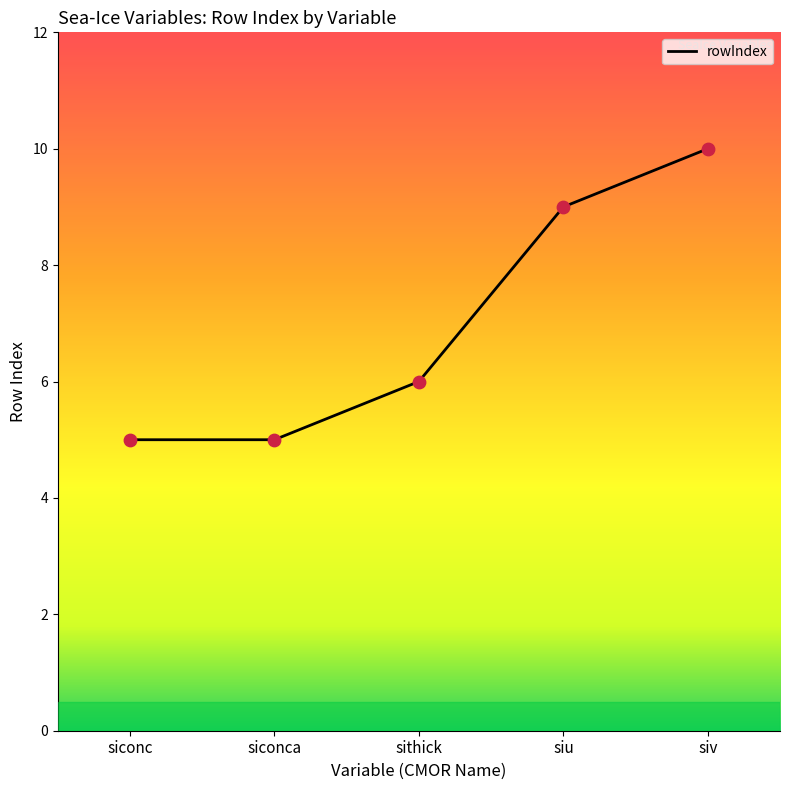

Between siu and sithick, which is larger?

siu